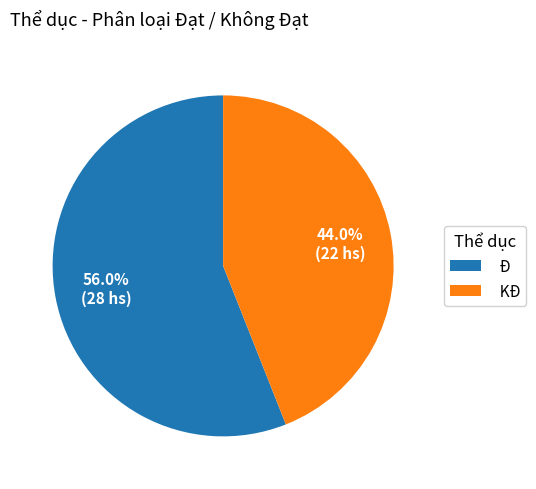

What percentage is NOT represented by Đ?

44.0%